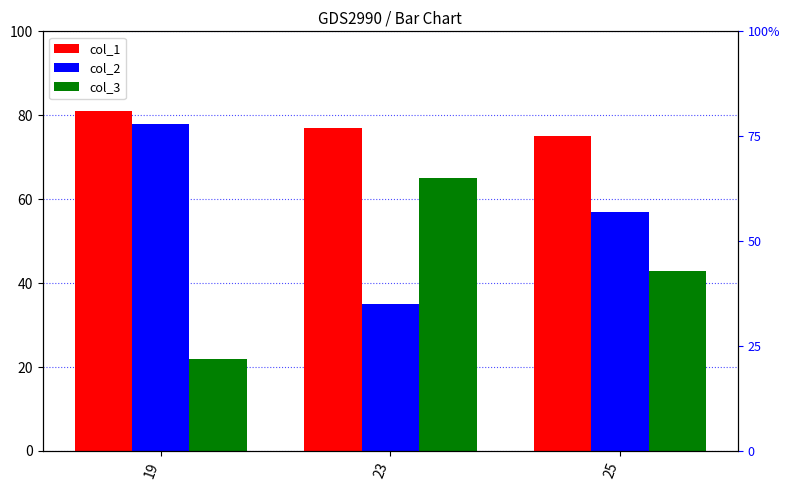

Which has a higher value, 19 or 25?

19